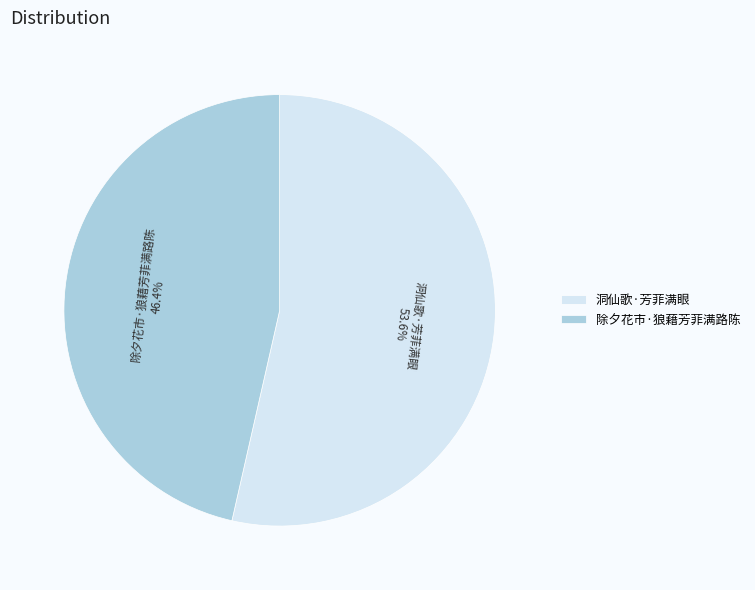

Count the number of slices in the pie.

2